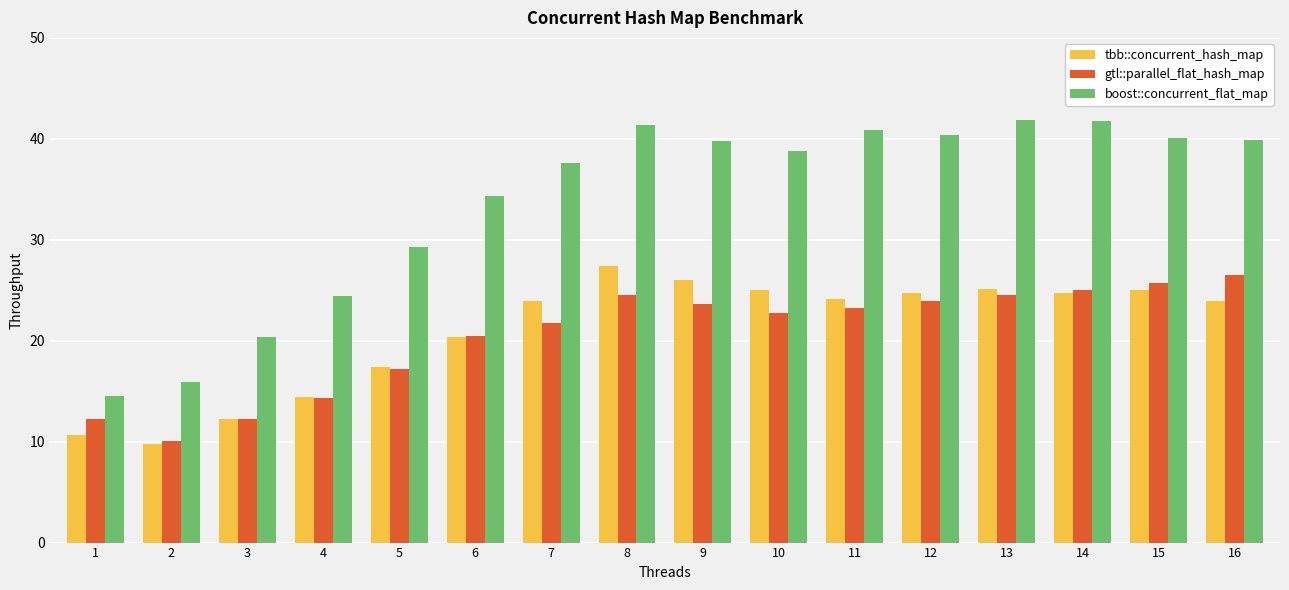

Where does the gtl::parallel_flat_hash_map series first go above 23?

8